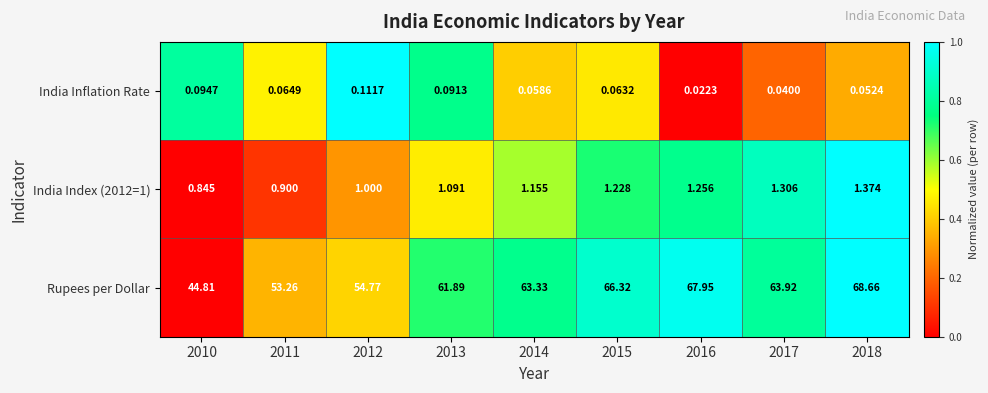

Is the value of India Index (2012=1) at 2017 greater than the value of Rupees per Dollar at 2016?

No